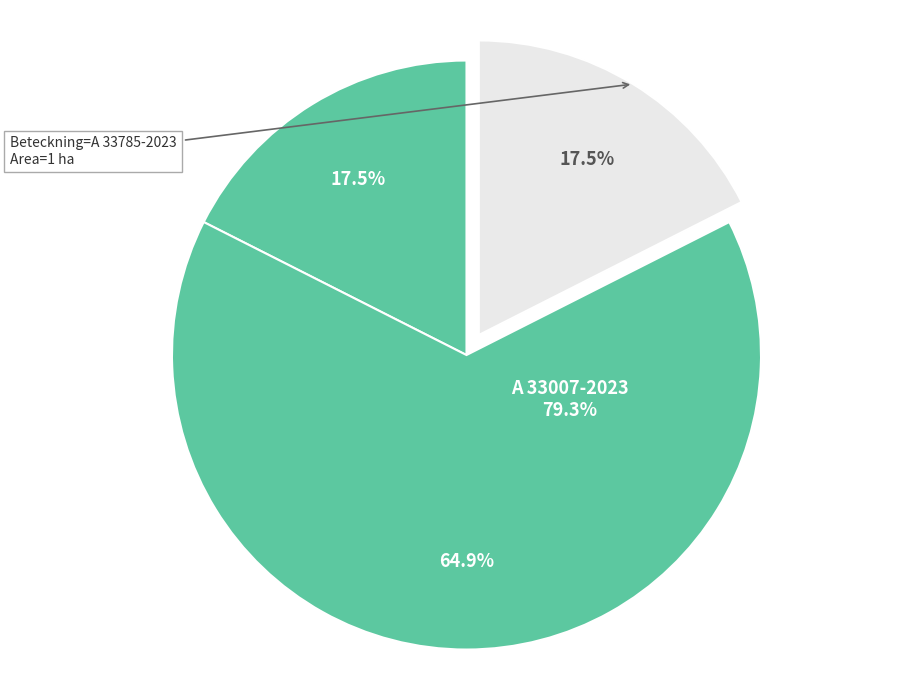

Combined, what portion of the pie is A 33785-2023 and A 30630-2023?

35.1%